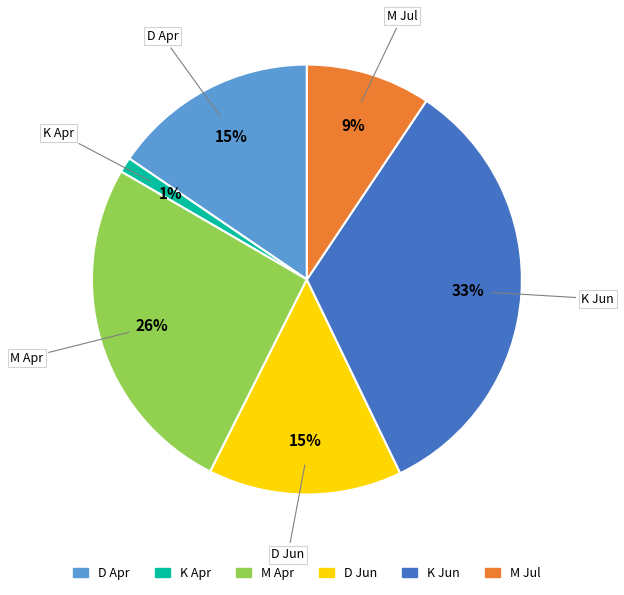

To the nearest percent, what is the difference between the largest and smallest slice percentages?

32%